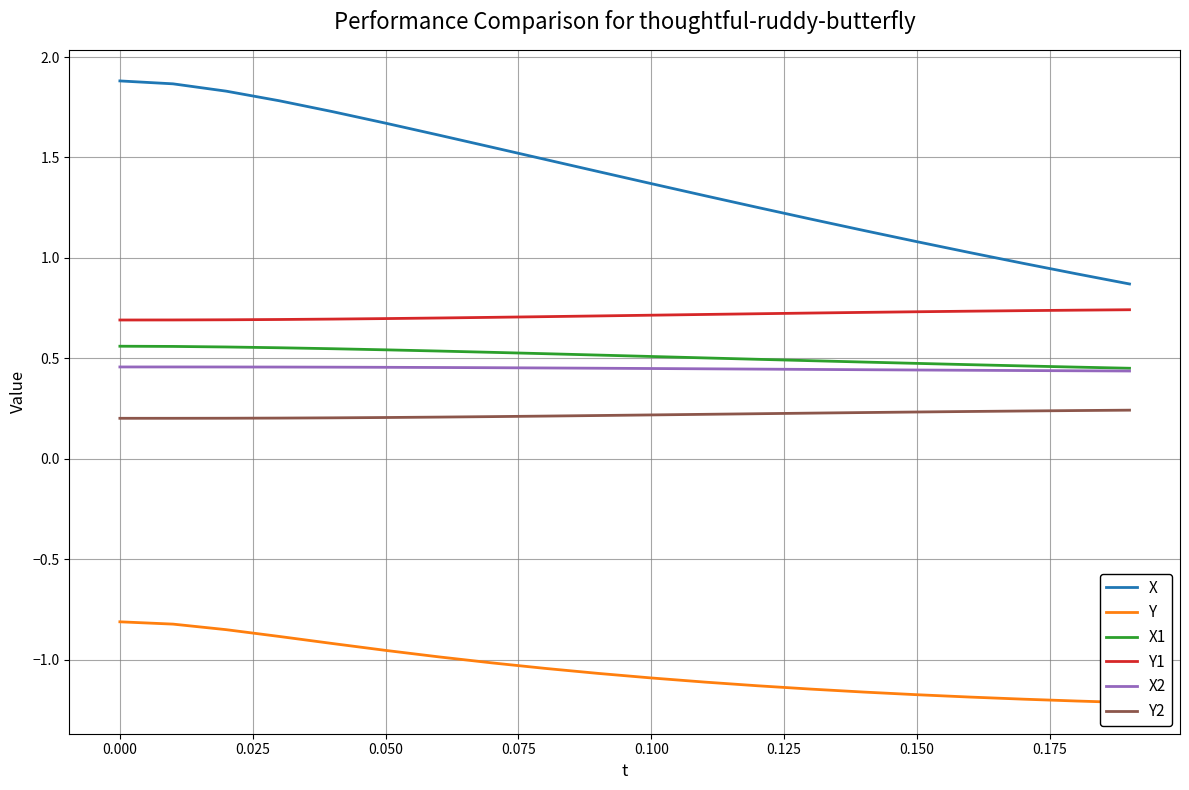

List the series in order of their peak value, lowest first.

Y, Y2, X2, X1, Y1, X